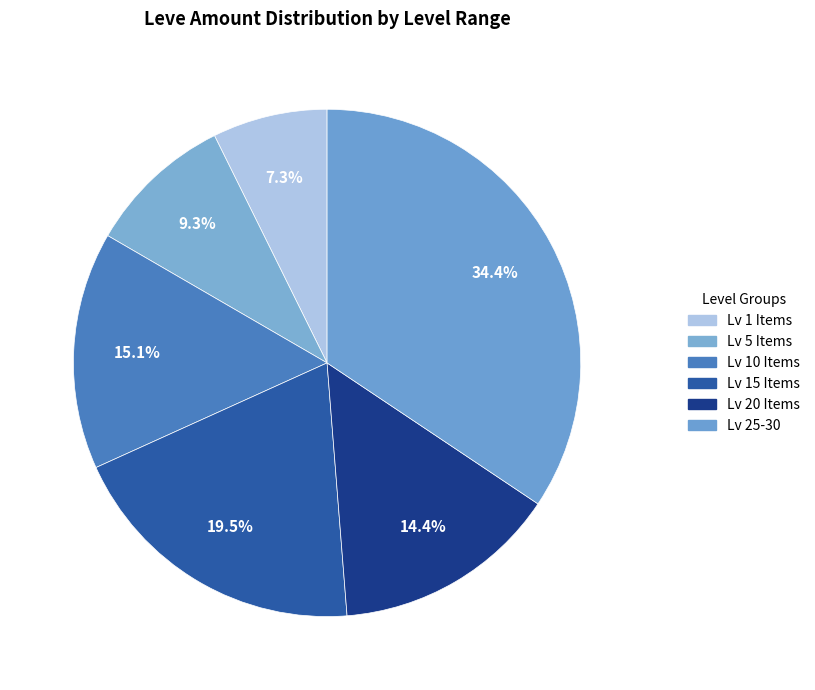

How many segments does this pie chart have?

6